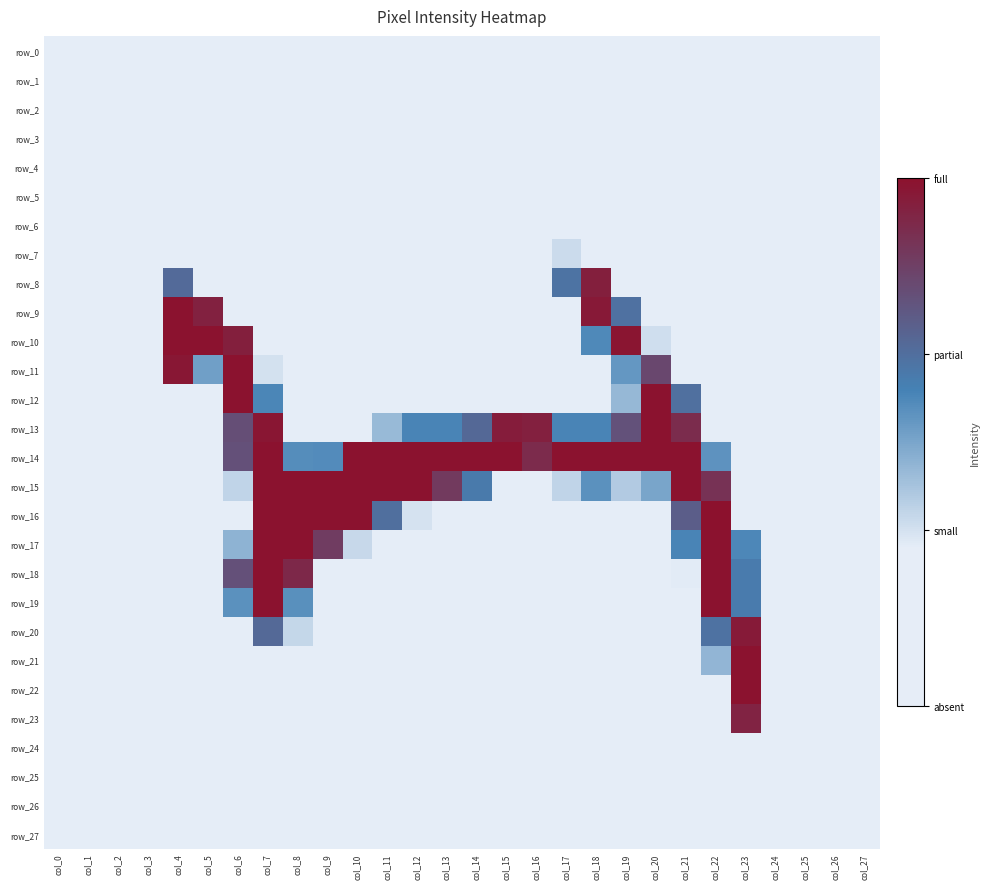

Which series changed the most between col_10 and col_24?

row_14